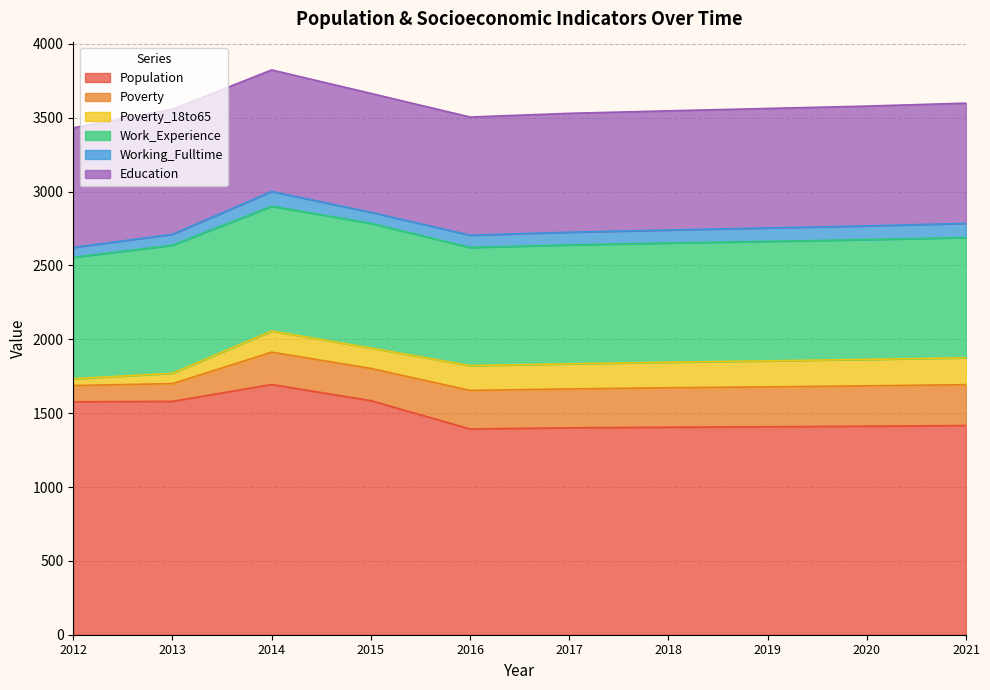

What is the minimum value for Poverty?

110